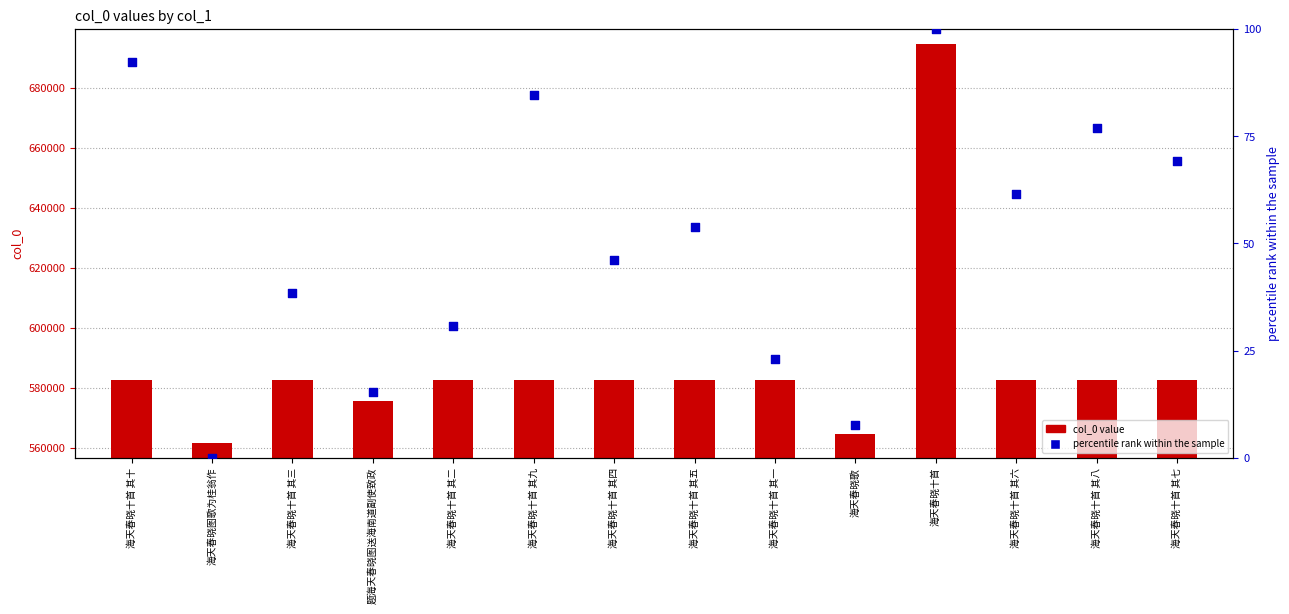

Which series reaches the maximum Y coordinate?

col_0 value